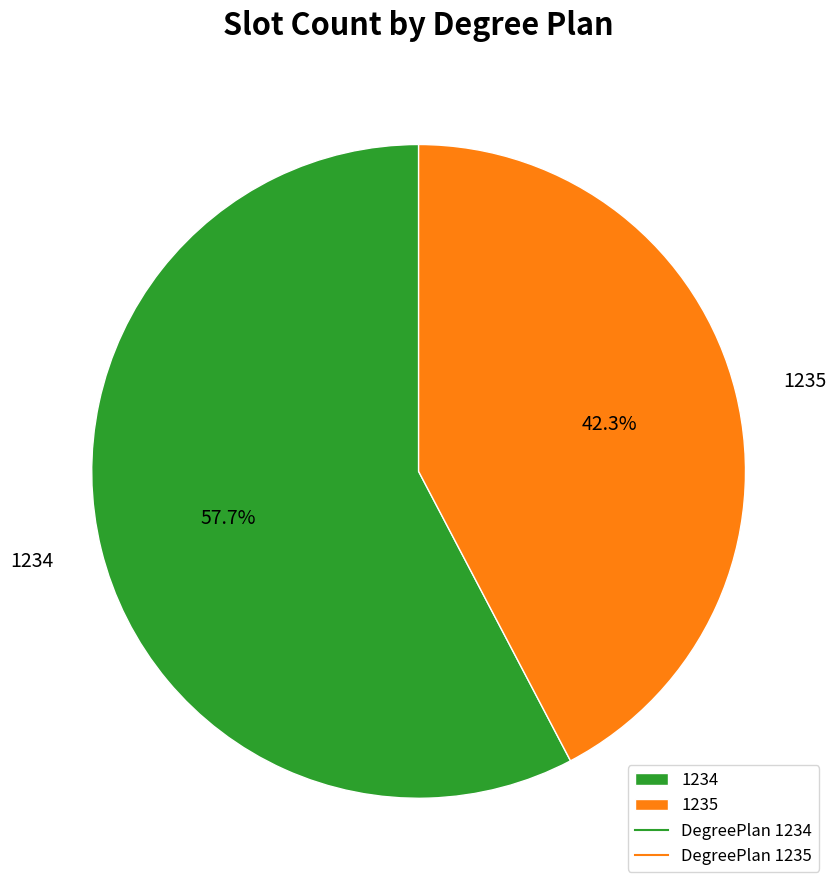

Which category accounts for the majority?

1234